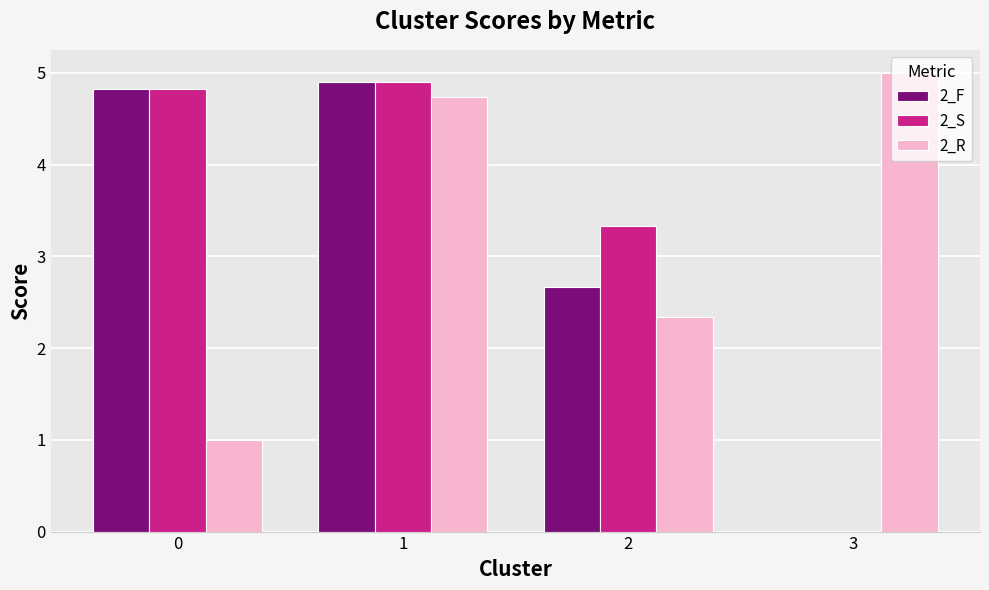

Which category has the highest value across all series?

3